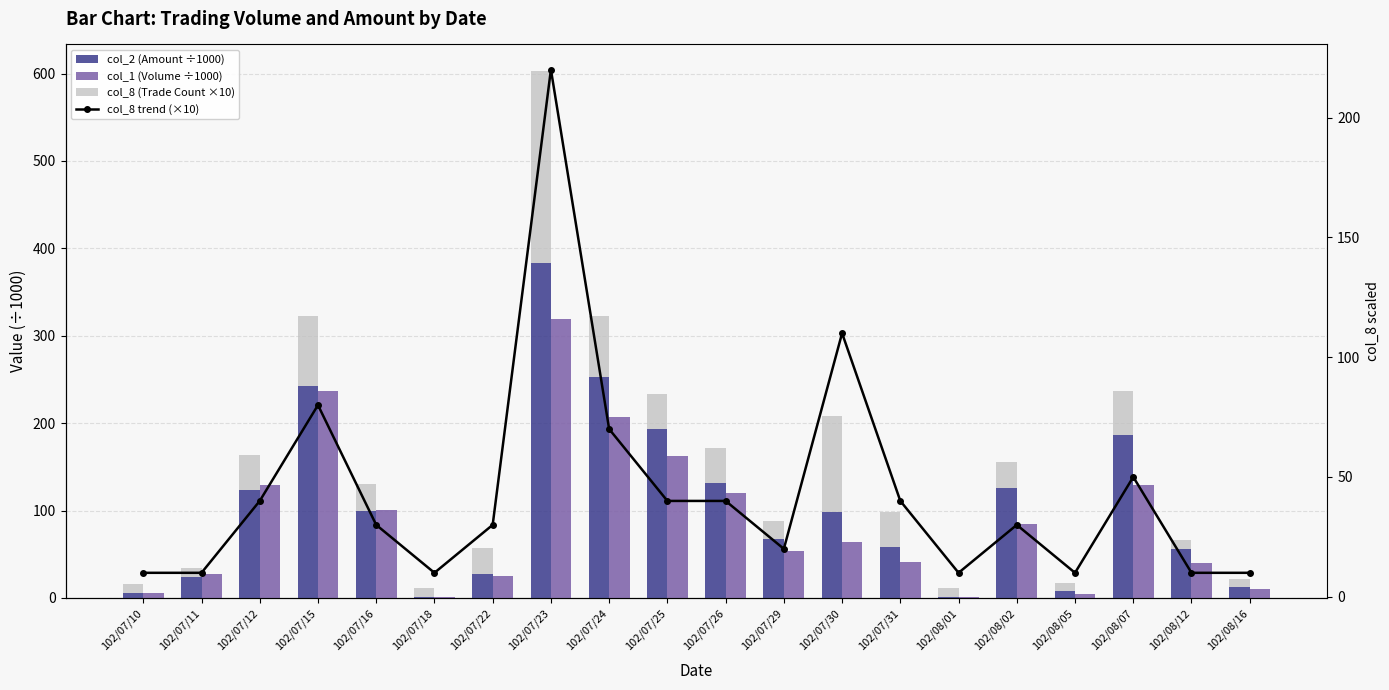

The value of col_8 (Trade Count ×10) at 102/07/23 is 326.2. True or false?

False